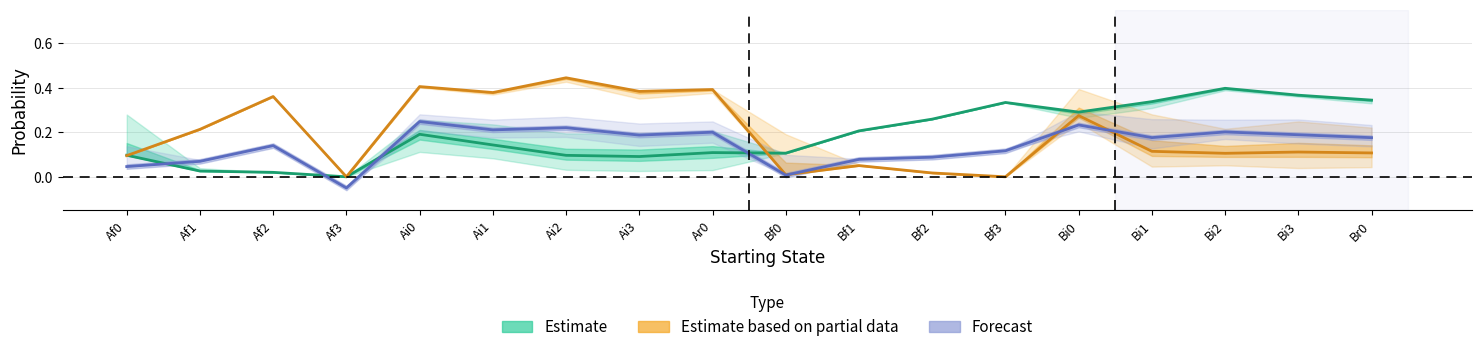

Between Af3 and Ai2, which is larger?

Ai2